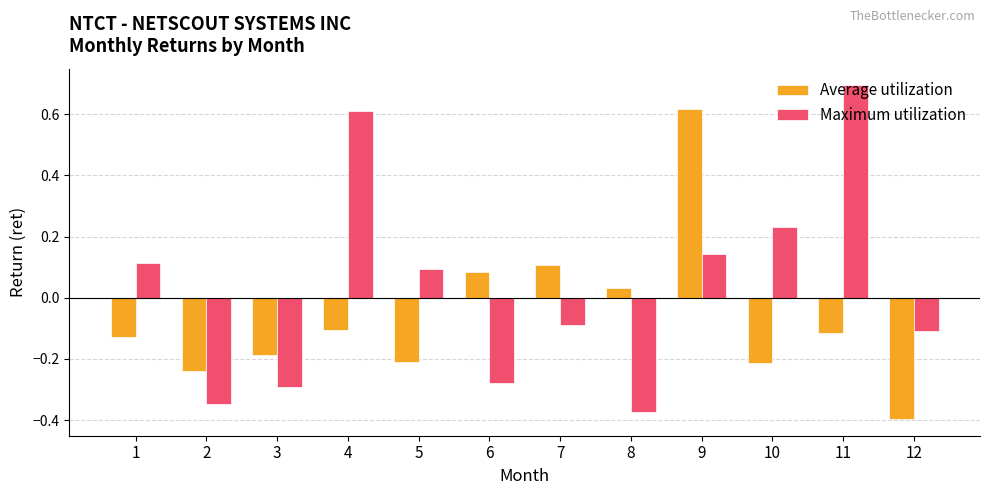

At which category is the sum across all series the highest?

9